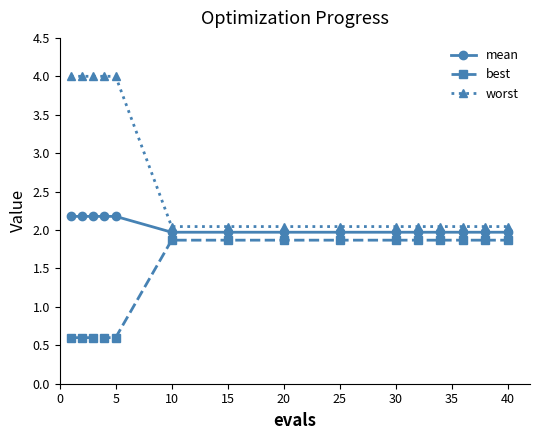

What is the difference between the maximum and second lowest values in the mean series?

0.2